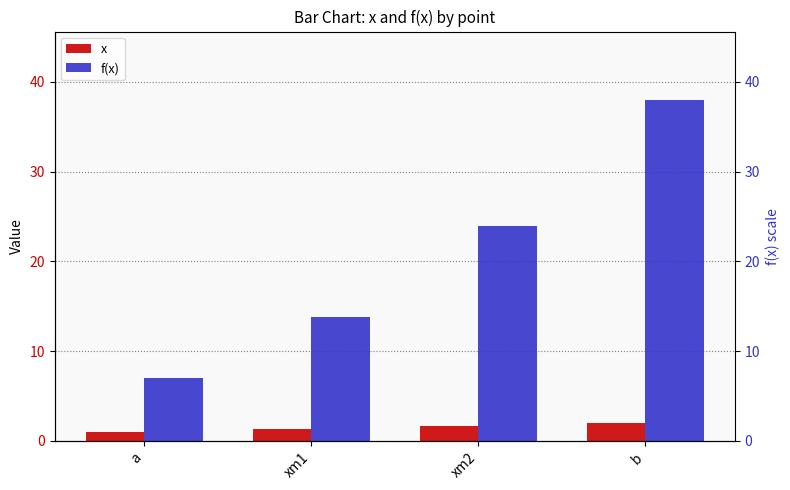

The f(x) series shows 40.5 at xm2. True or false?

False